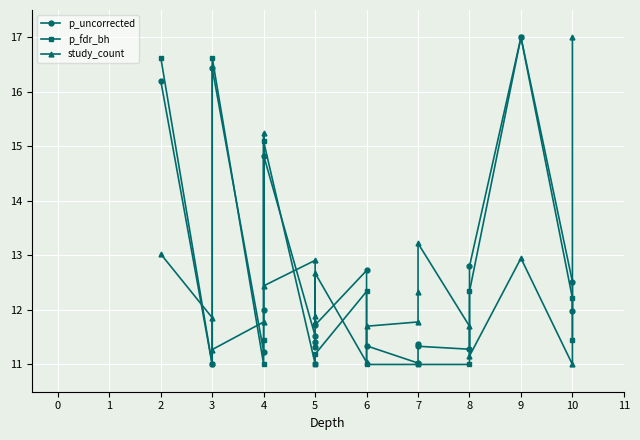

What is the maximum value for p_fdr_bh?

17.0